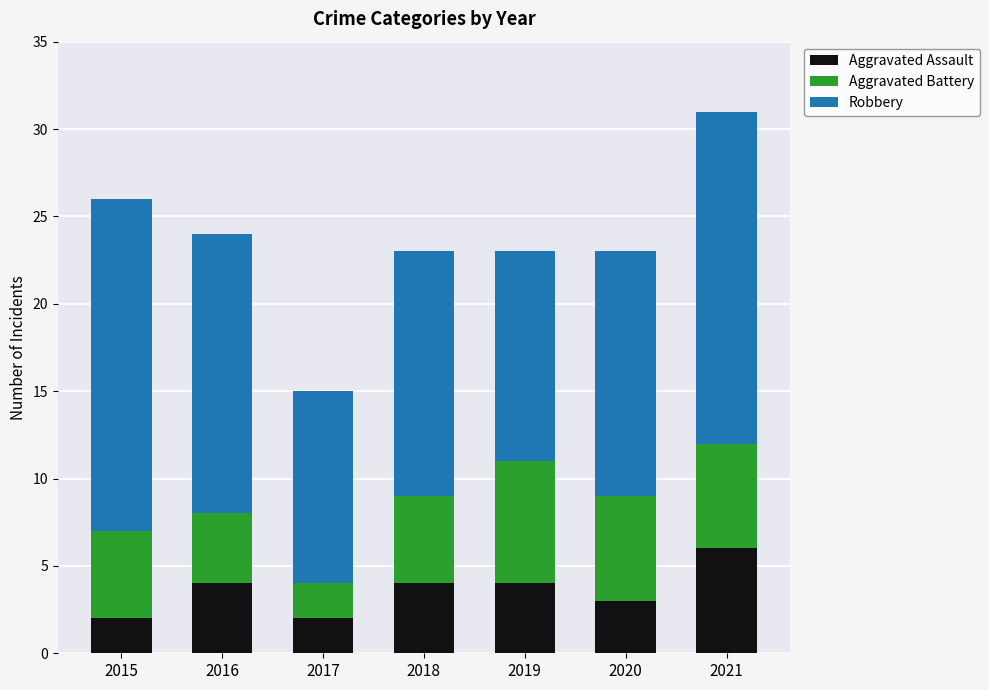

What are all the series names shown in the legend?

Aggravated Assault, Aggravated Battery, Robbery